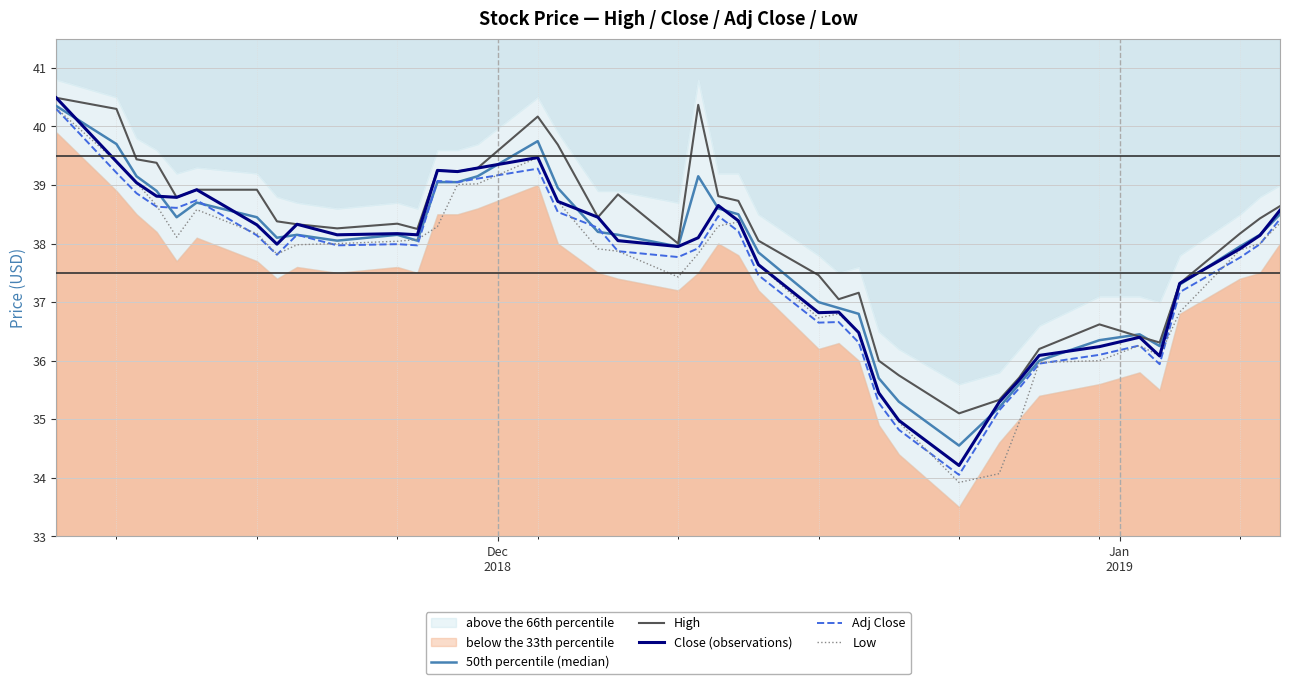

True or false: Low has more than 0 points higher than both neighbors.

True